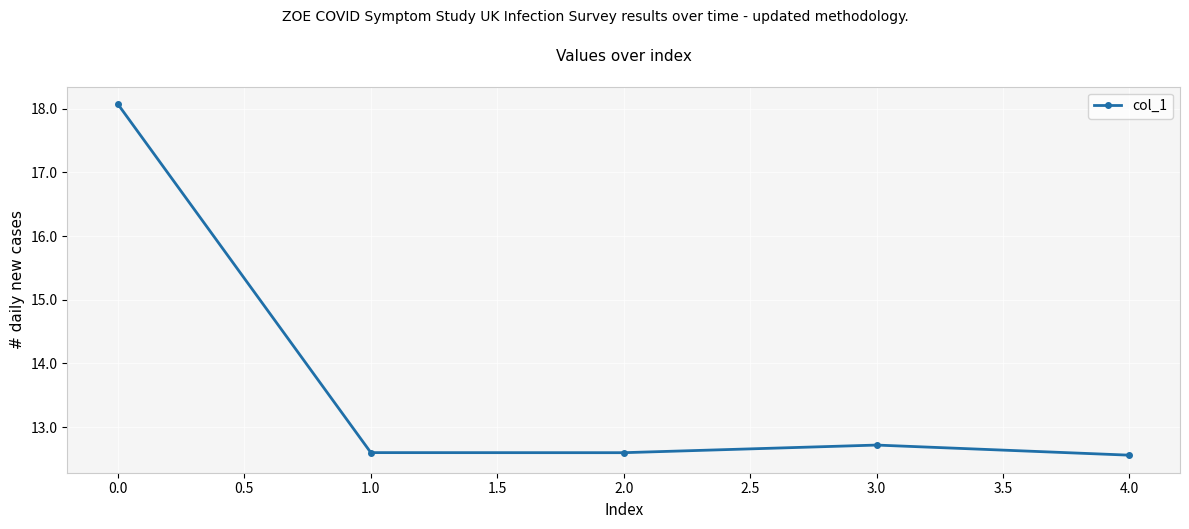

How many interior local peaks (higher than both neighbors) does the data have?

1